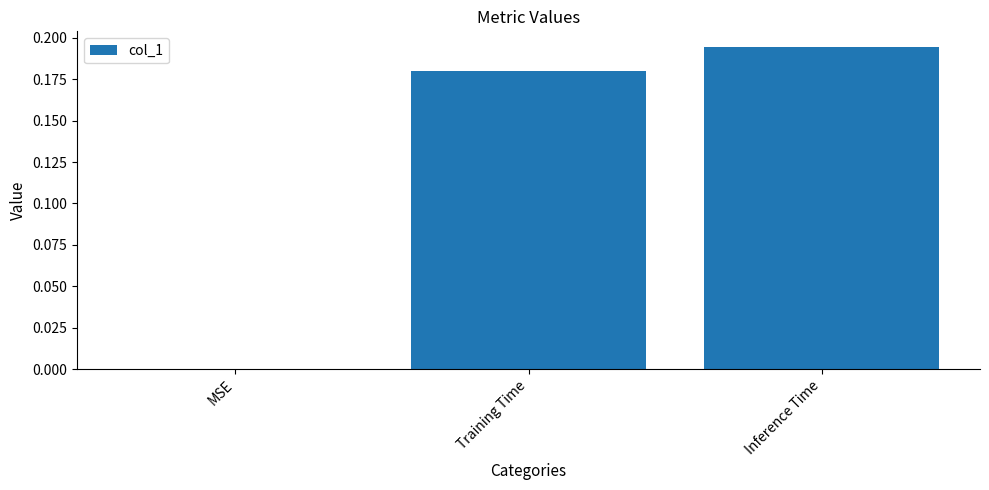

At which label is the value closest to 0?

MSE